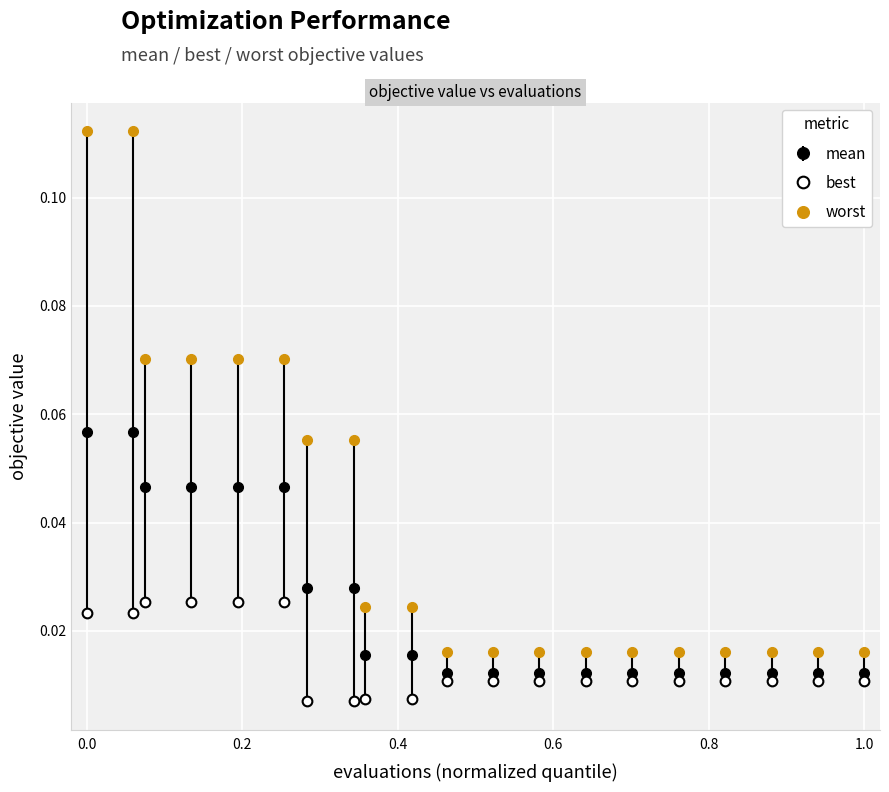

Count the number of categories in the chart.

20